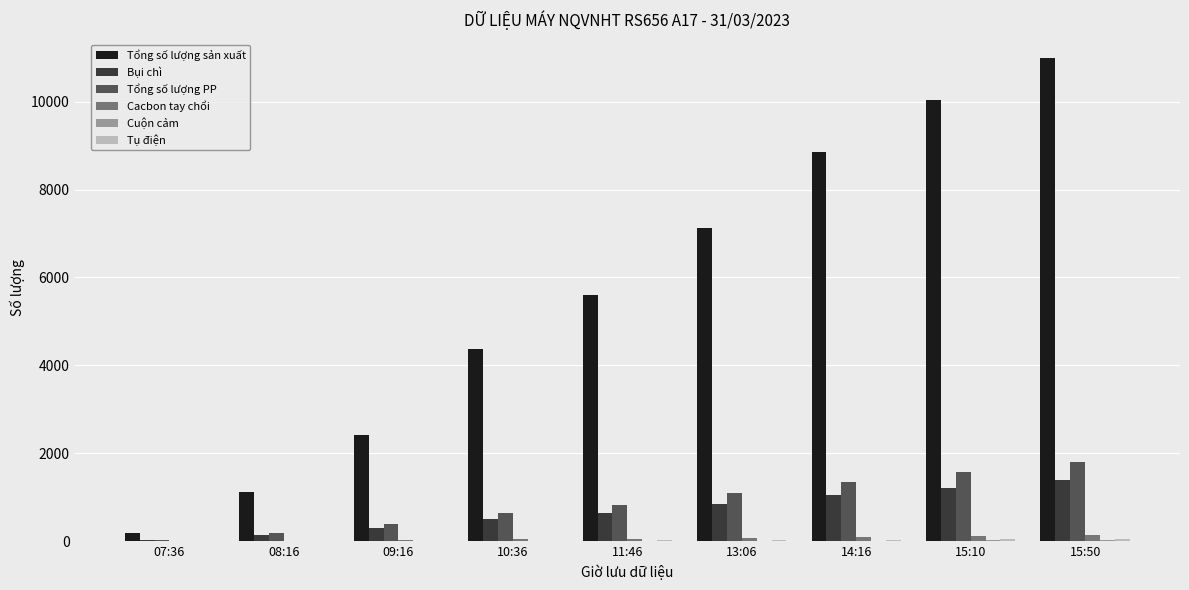

What is the total value across all series at 13:06?

9161